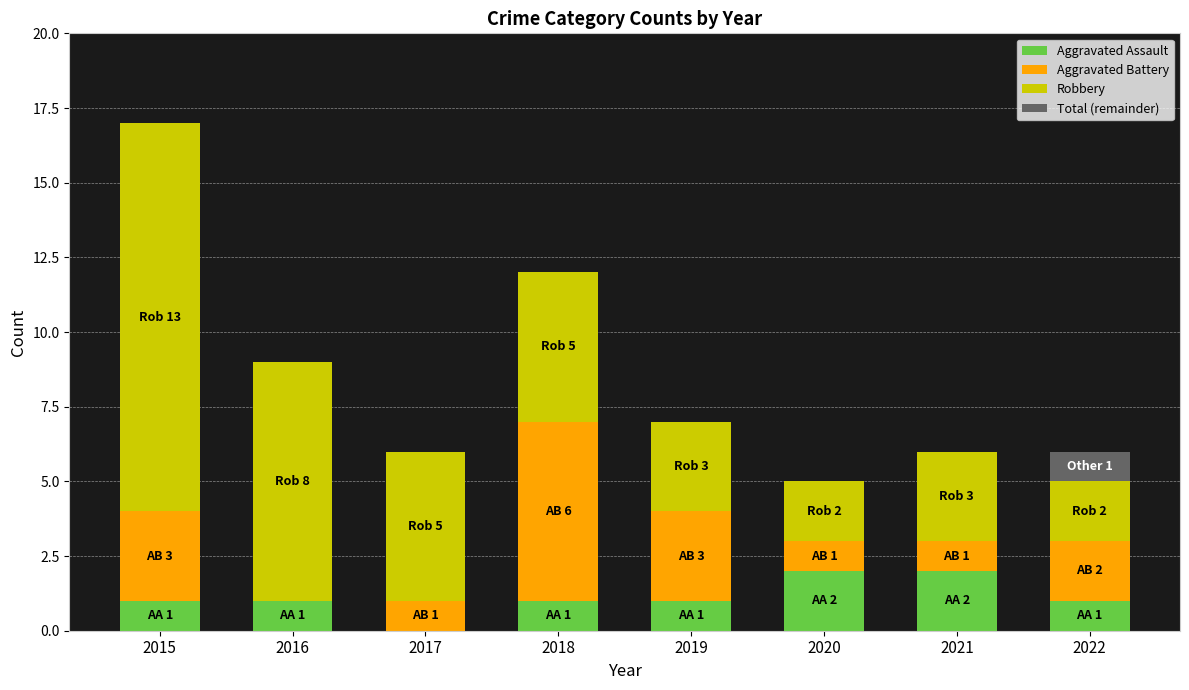

Is it true that Aggravated Assault equals 2 at 2022?

False